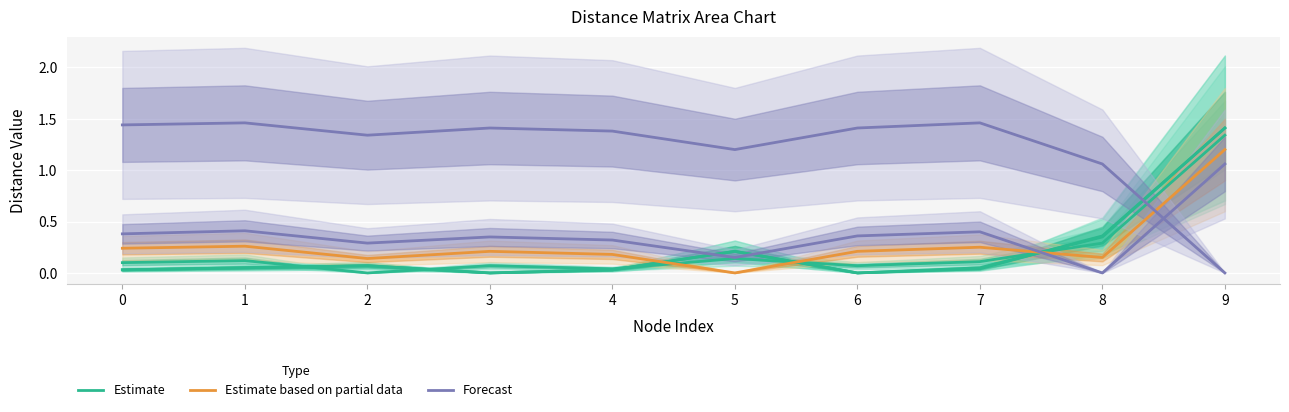

Is the value of Estimate at 5 greater than the value of Forecast at 8?

Yes